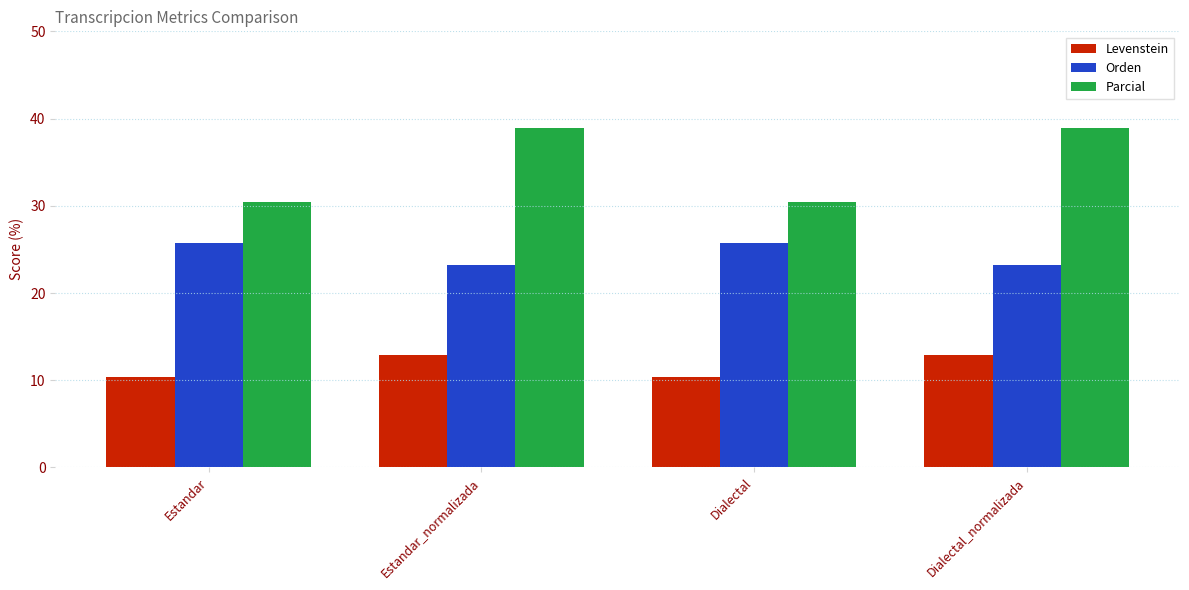

What is the label of the 3rd bar from the left?

Dialectal